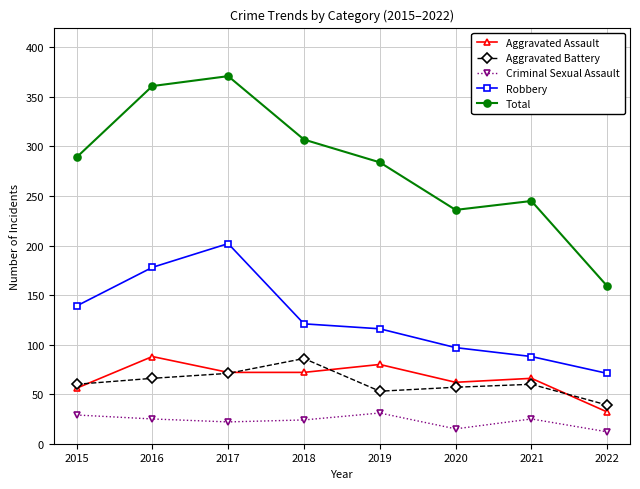

What is the value of the Criminal Sexual Assault point at the 2nd from the left?

25